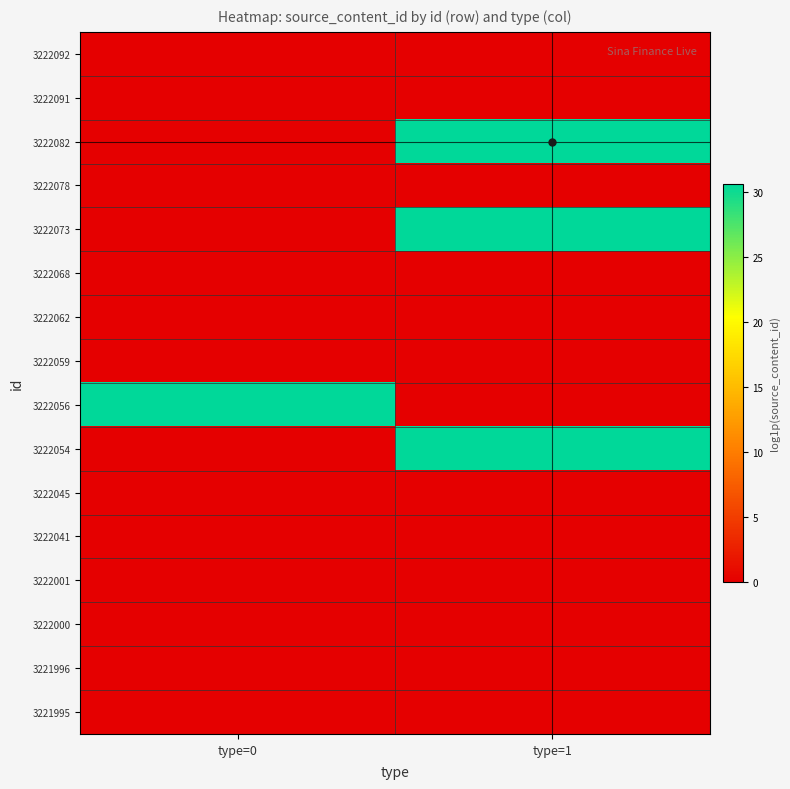

Which series has the largest total across all categories?

3222082